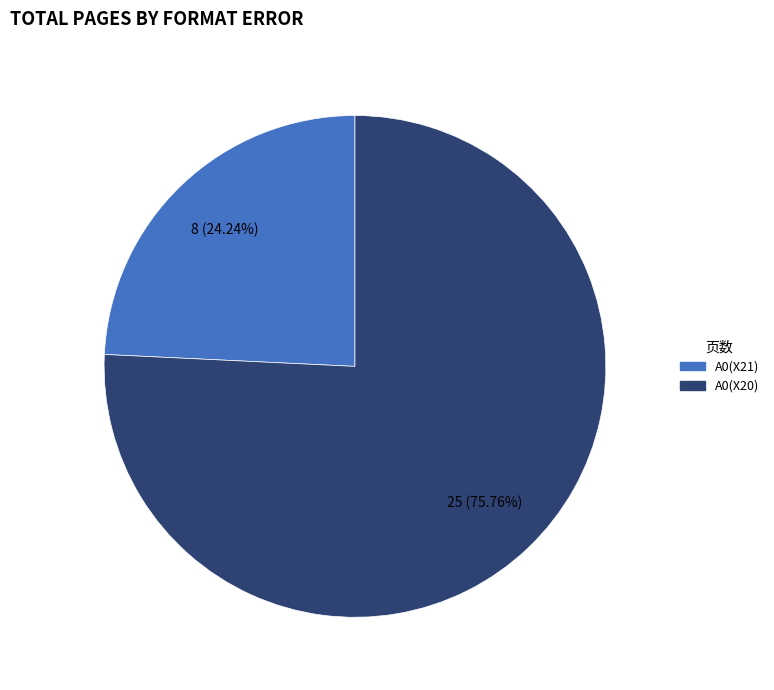

Which has a higher value, A0(X21) or A0(X20)?

A0(X20)